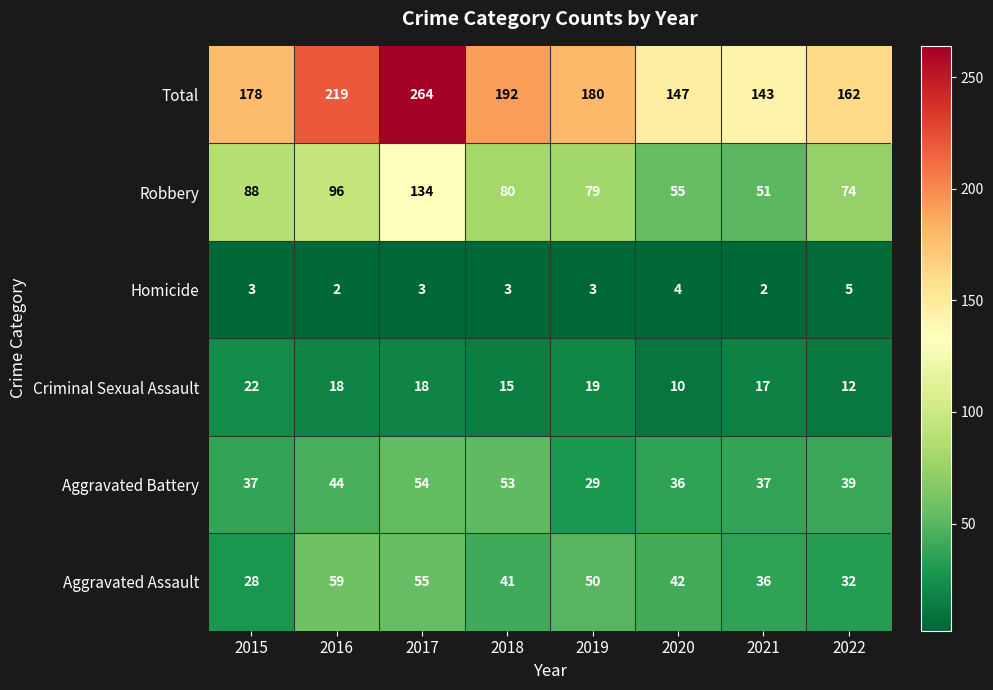

List the series in order of their peak value, lowest first.

Homicide, Criminal Sexual Assault, Aggravated Battery, Aggravated Assault, Robbery, Total